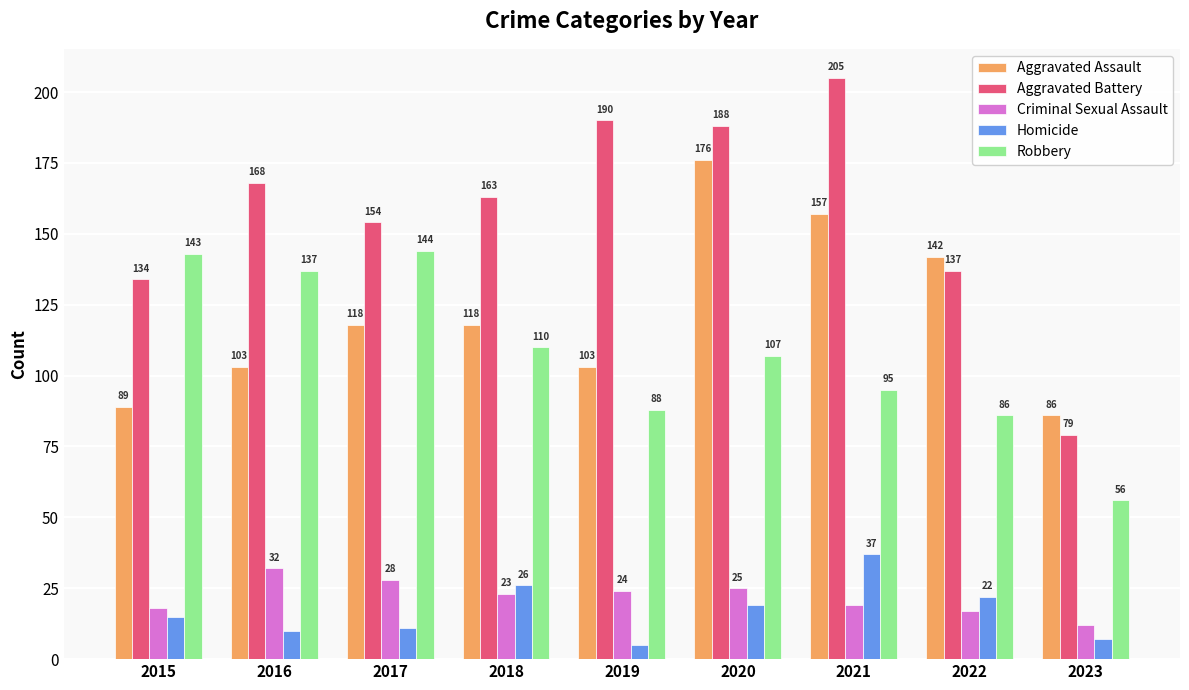

List the labels in order of Robbery value, largest first.

2017, 2015, 2016, 2018, 2020, 2021, 2019, 2022, 2023